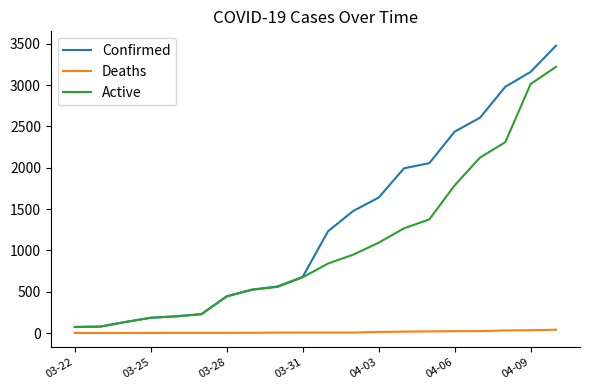

True or false: Deaths and Confirmed intersect in this chart.

False